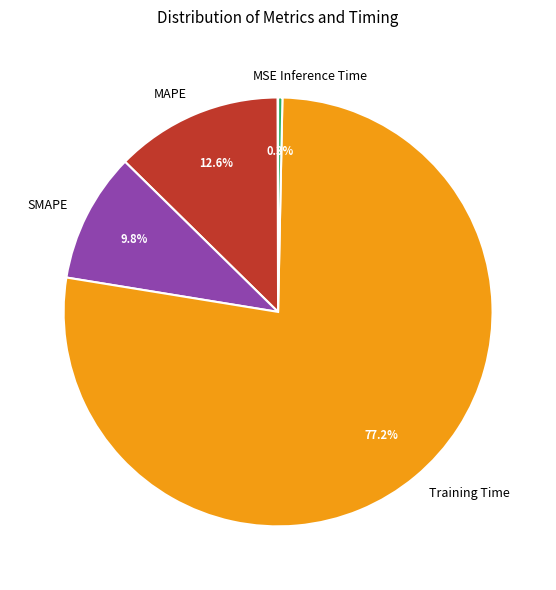

Between Inference Time and Training Time, which is larger?

Training Time